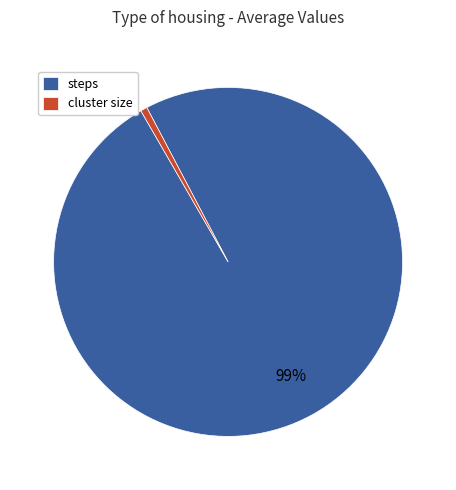

Rank the categories by value from lowest to highest.

cluster size, steps